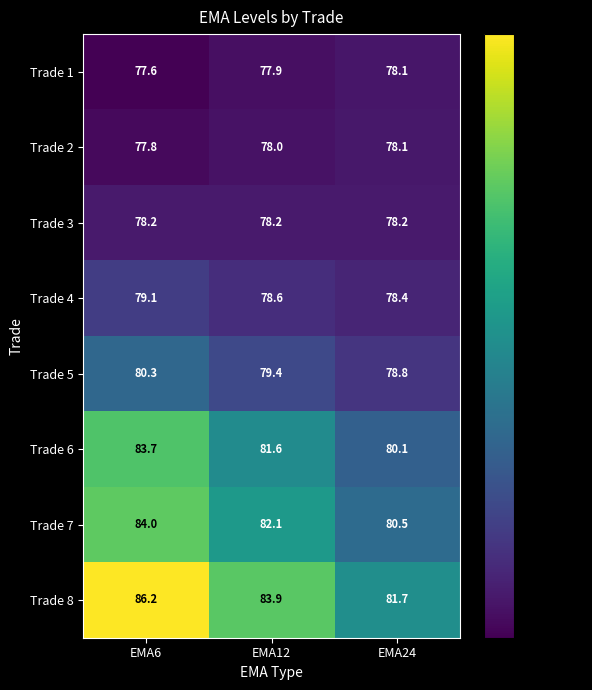

Reading left to right, extract all data points from this chart.

Trade 1: 77.6	77.9	78.1
Trade 2: 77.8	78.0	78.1
Trade 3: 78.2	78.2	78.2
Trade 4: 79.1	78.6	78.4
Trade 5: 80.3	79.4	78.8
Trade 6: 83.7	81.6	80.1
Trade 7: 84.0	82.1	80.5
Trade 8: 86.2	83.9	81.7